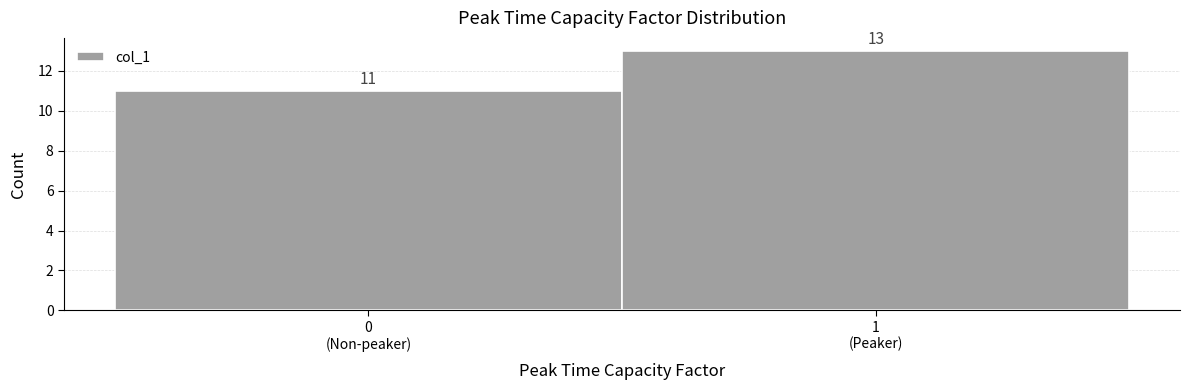

Reading left to right, extract all data points from this chart.

11	13